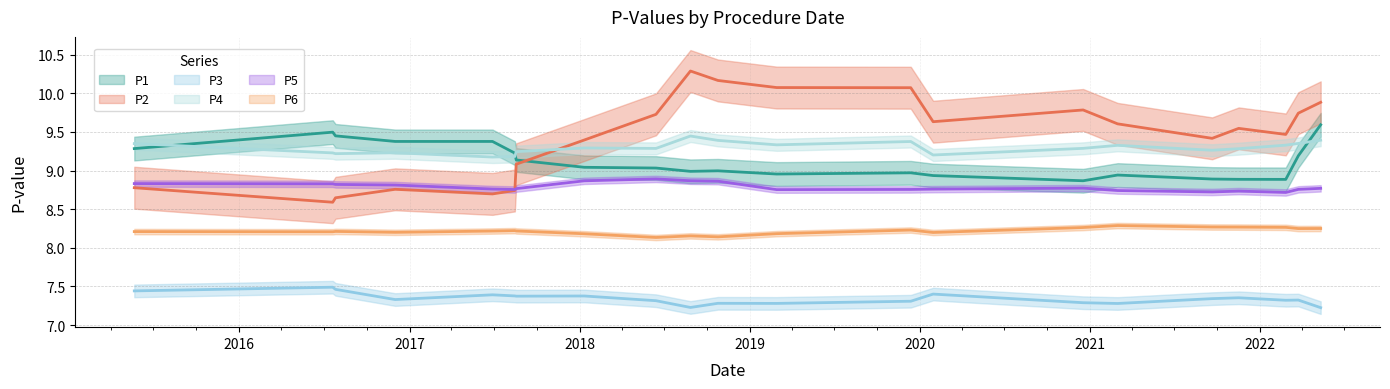

How many lines are shown in the chart?

6